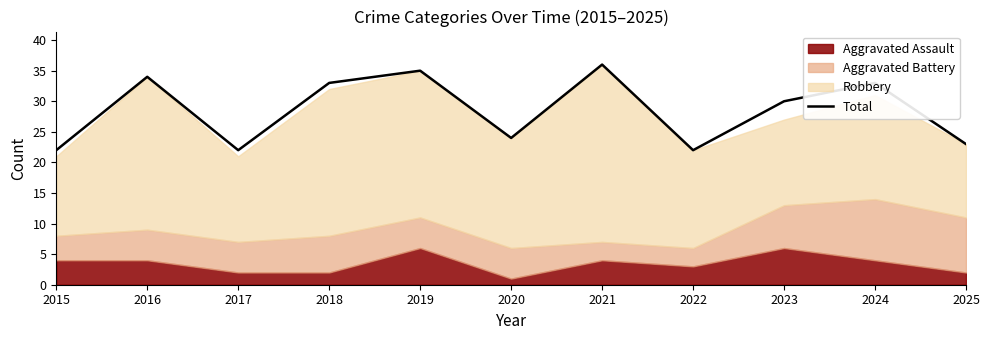

What is the difference between the maximum and minimum values?

14